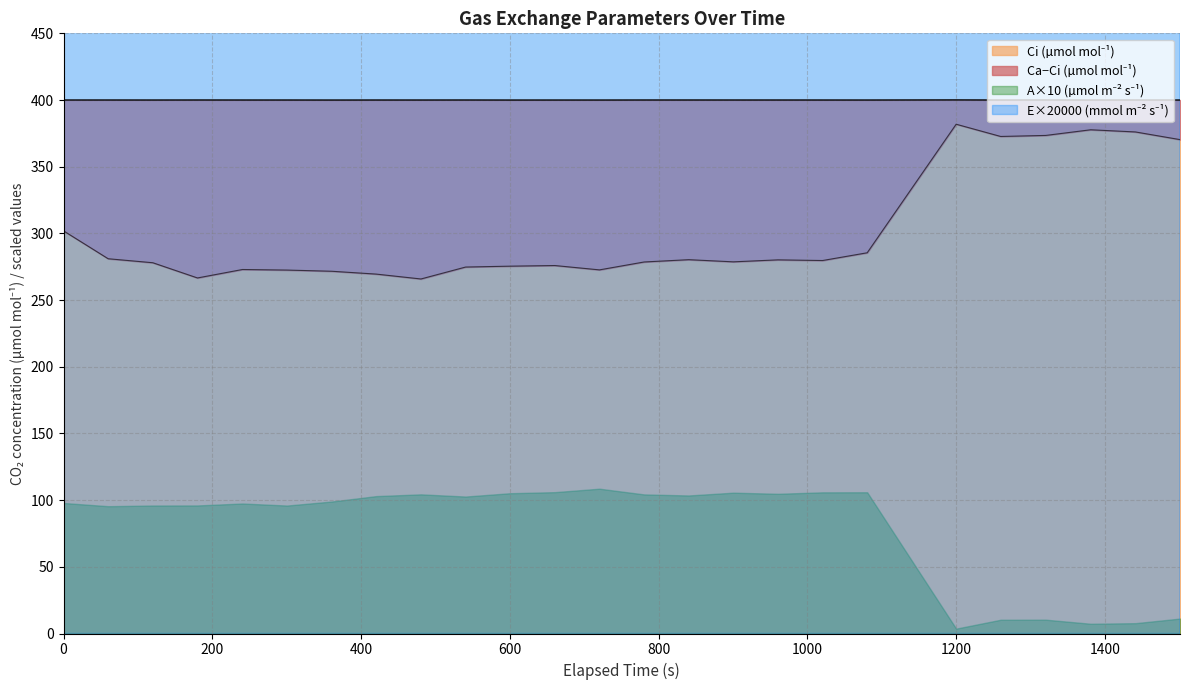

How many lines are shown in the chart?

2